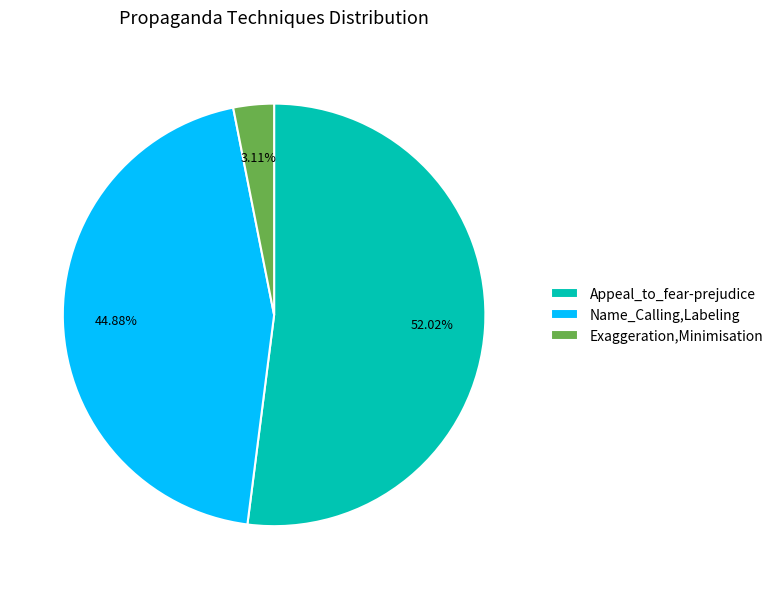

Rank the categories by value from lowest to highest.

Exaggeration,Minimisation, Name_Calling,Labeling, Appeal_to_fear-prejudice